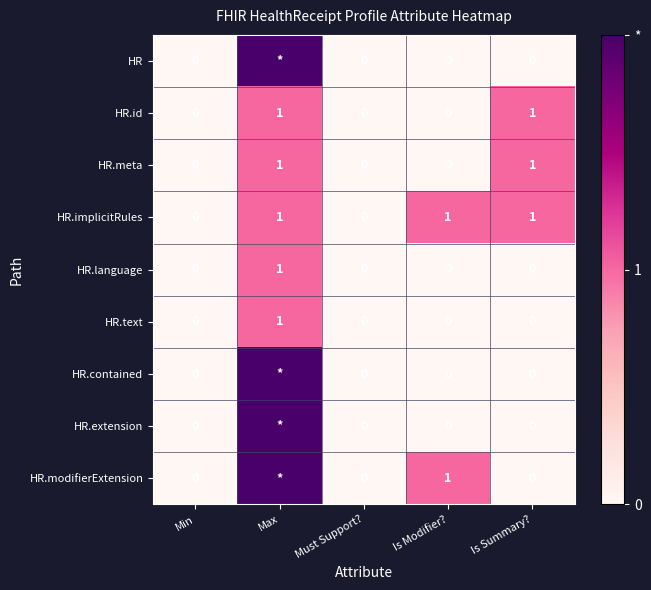

Which category has the highest value in the HR.language series?

Max